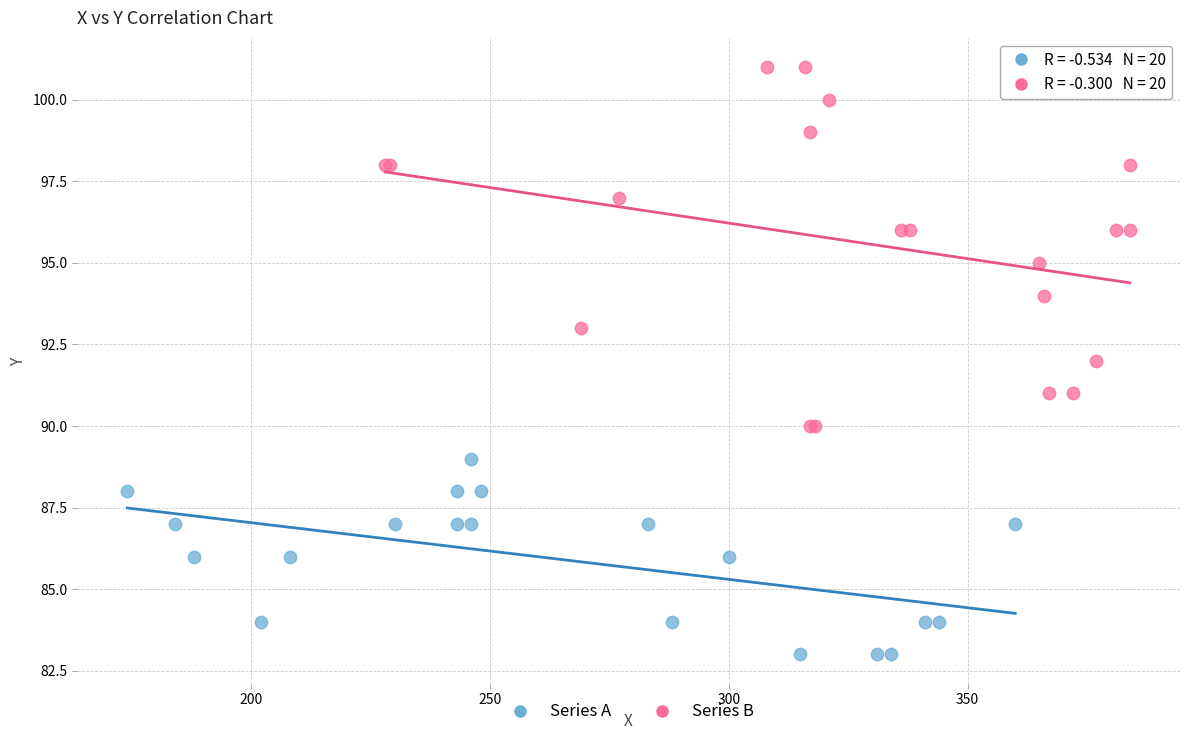

What are all the series names shown in the legend?

Series A, Series B